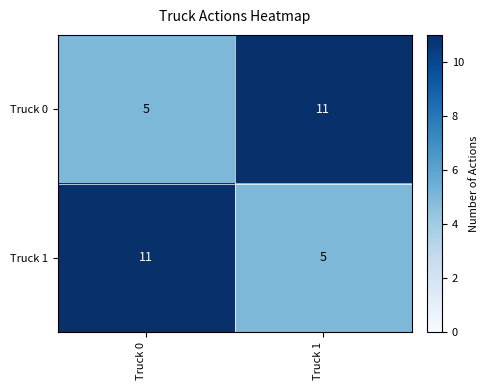

Which category has the highest value in the Truck 1 series?

Truck 0